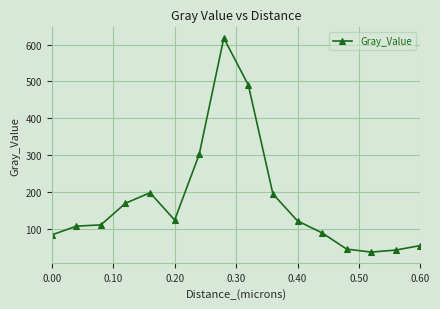

How many lines are shown in the chart?

1